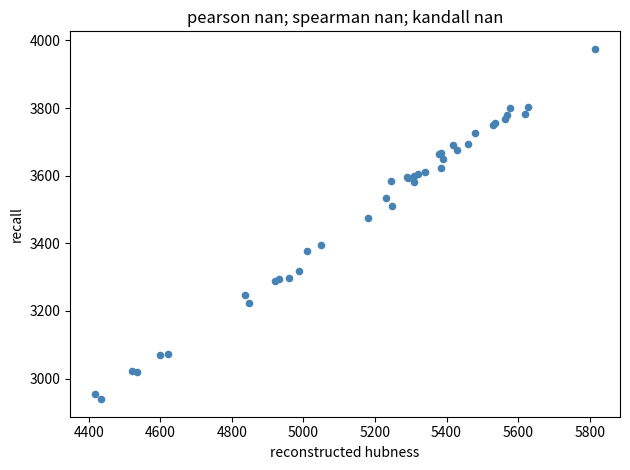

What Y value in the scatter plot is closest to 3457?

3475